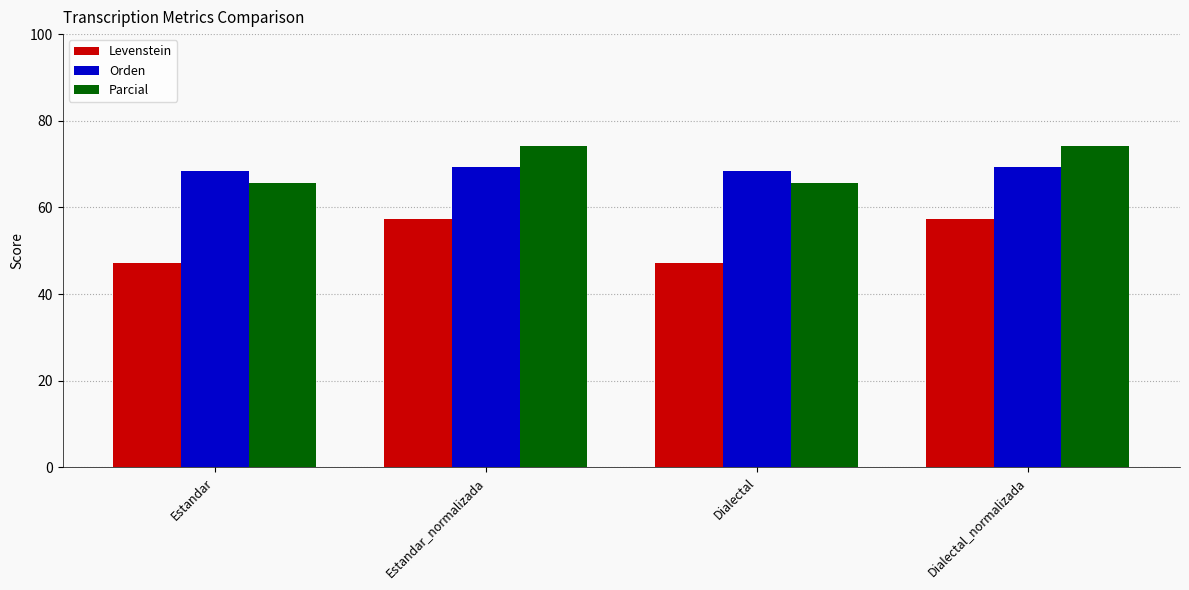

The Orden series shows 121.4 at Dialectal. True or false?

False